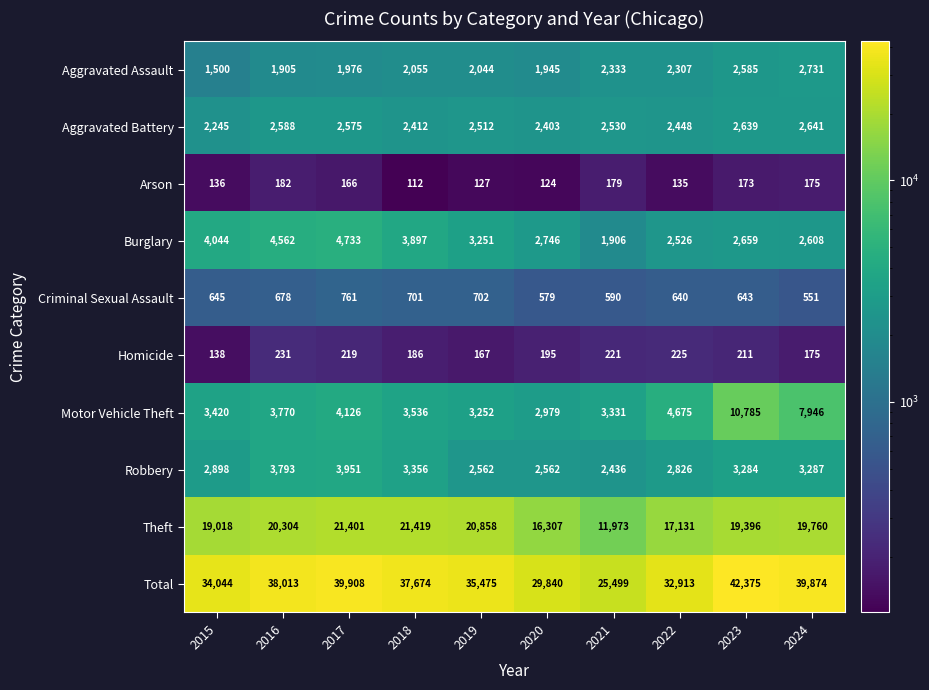

What is the difference between the highest and lowest values at 2016?

37831